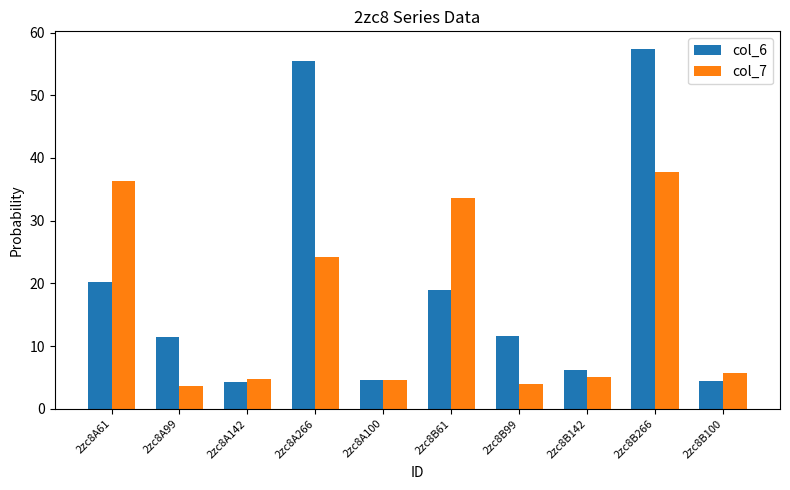

The value of col_7 at 2zc8B61 is 33.6. True or false?

True